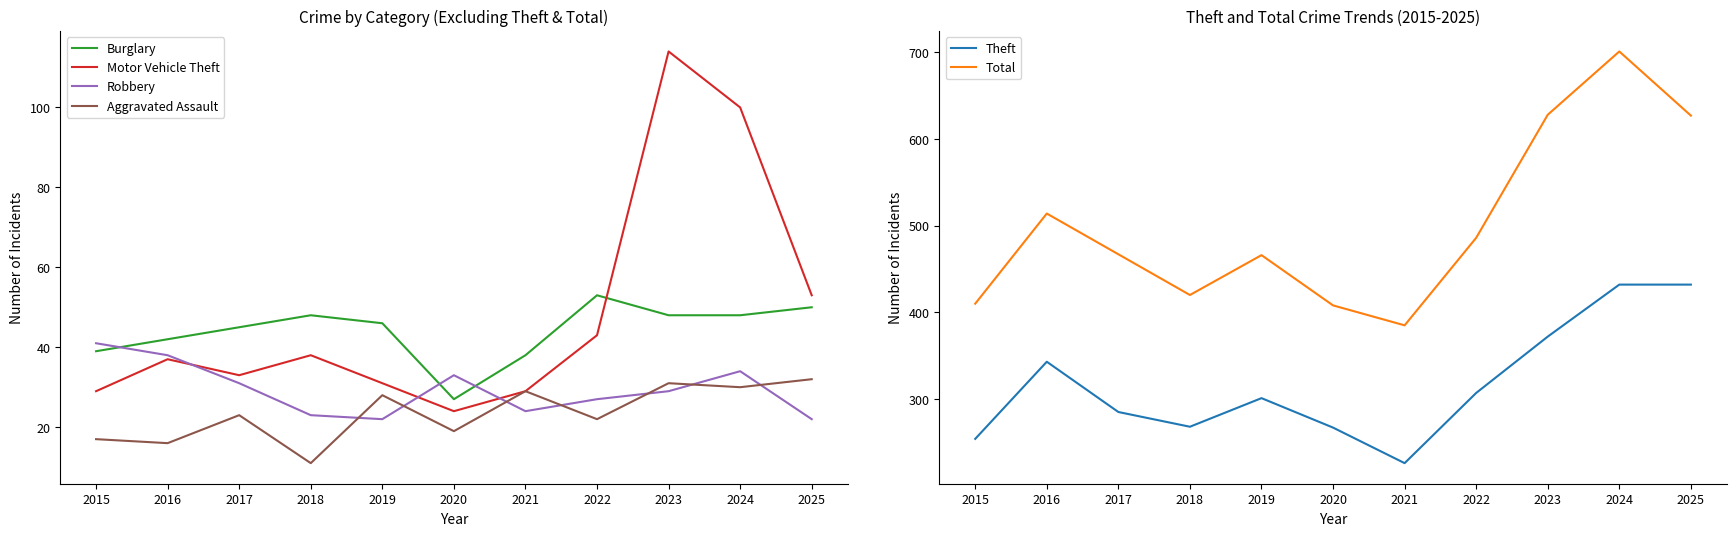

True or false: Total and Burglary intersect in this chart.

False